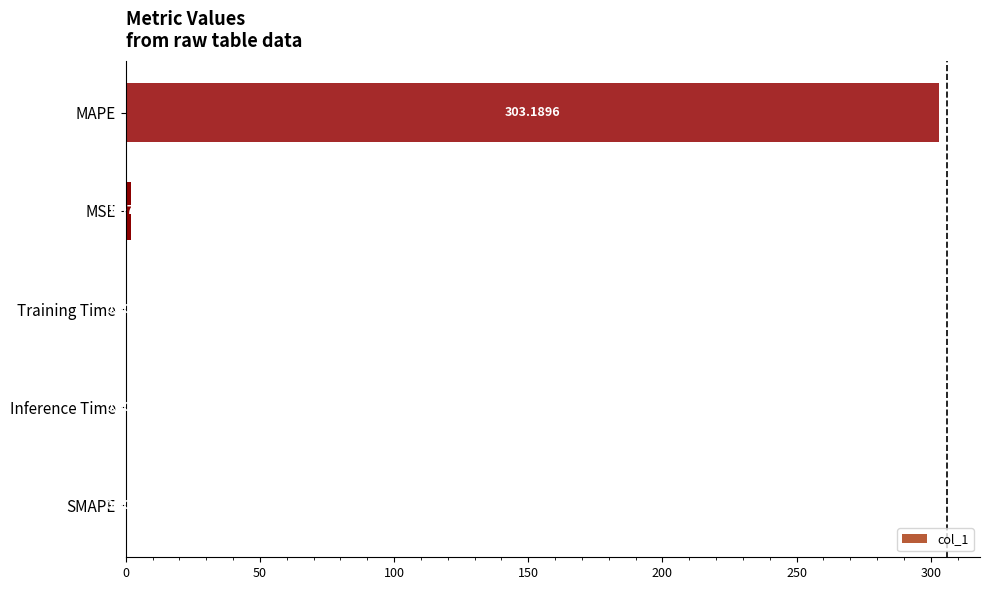

Where is the data nearest to the value 151?

MSE